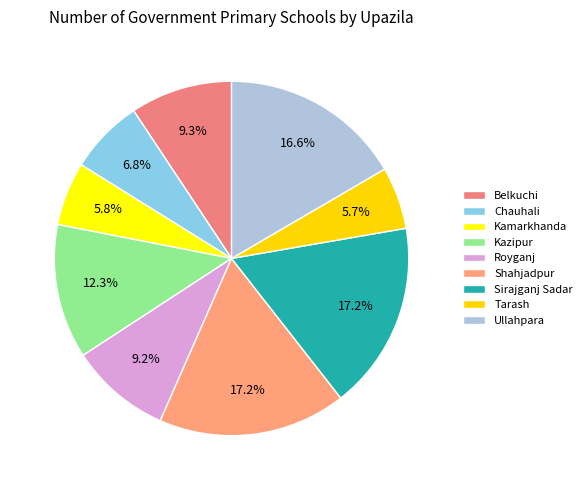

To the nearest percent, what is the difference between the largest and smallest slice percentages?

11%